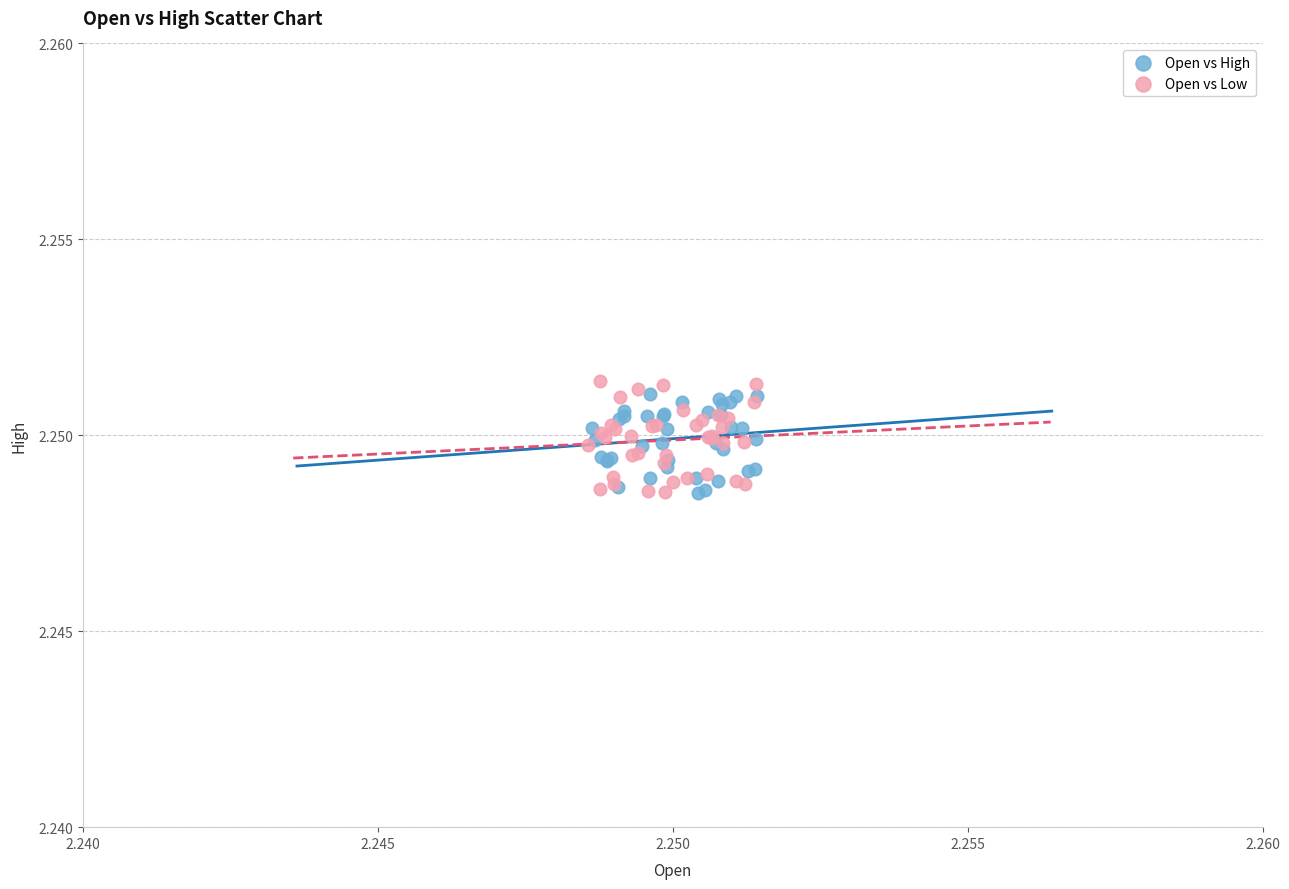

Which series has the largest Y range (max minus min)?

Open vs Low